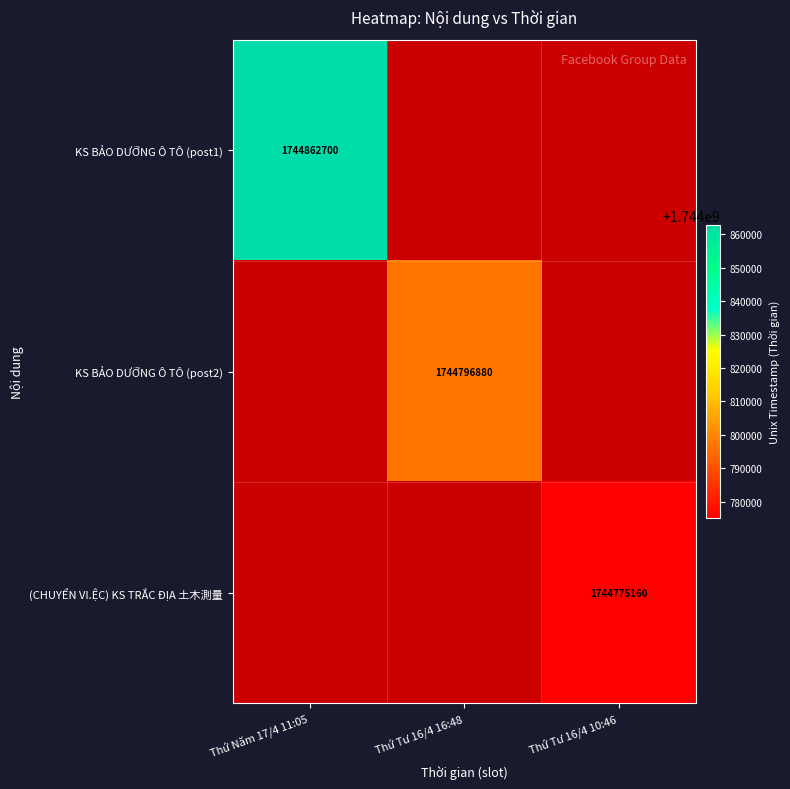

The value of KS BẢO DƯỠNG Ô TÔ (post1) at Thứ Năm 17/4 11:05 is 1744862700. True or false?

True